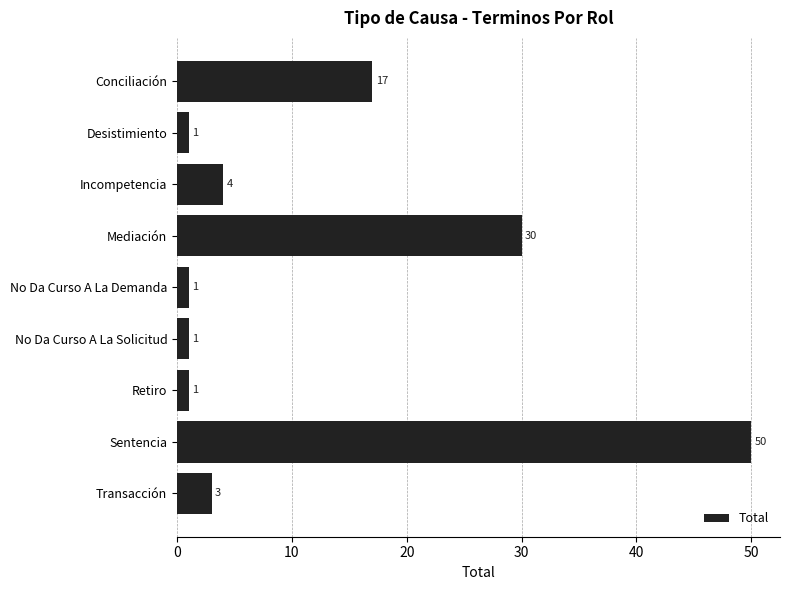

Reading top to bottom, list all the values displayed in this chart.

Conciliación=17	Desistimiento=1	Incompetencia=4	Mediación=30	No Da Curso A La Demanda=1	No Da Curso A La Solicitud=1	Retiro=1	Sentencia=50	Transacción=3